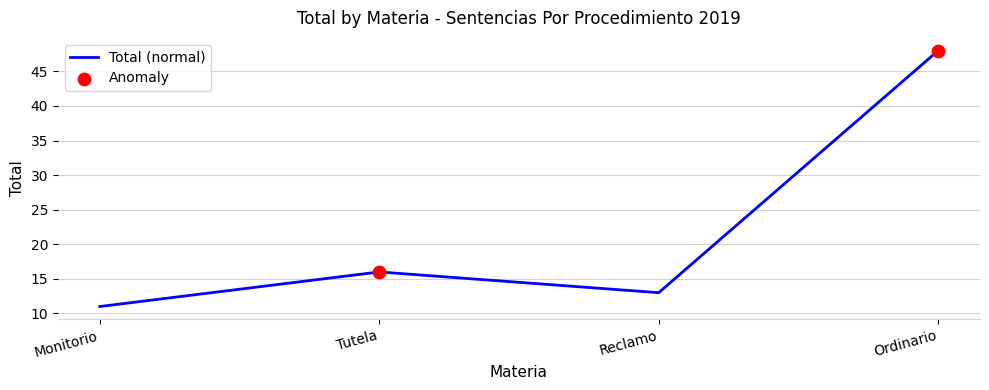

What is the change in value from Monitorio to Reclamo?

+2